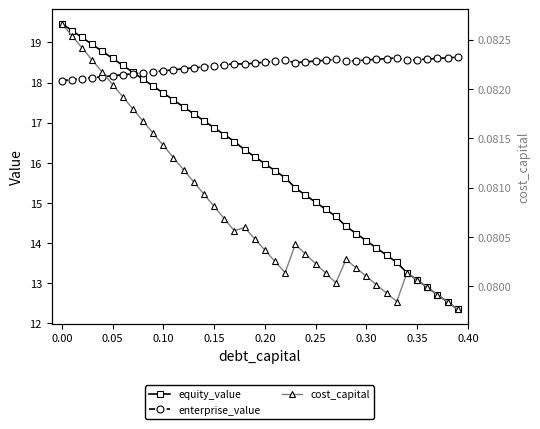

True or false: enterprise_value has a value of 18.5 at 0.20.

True